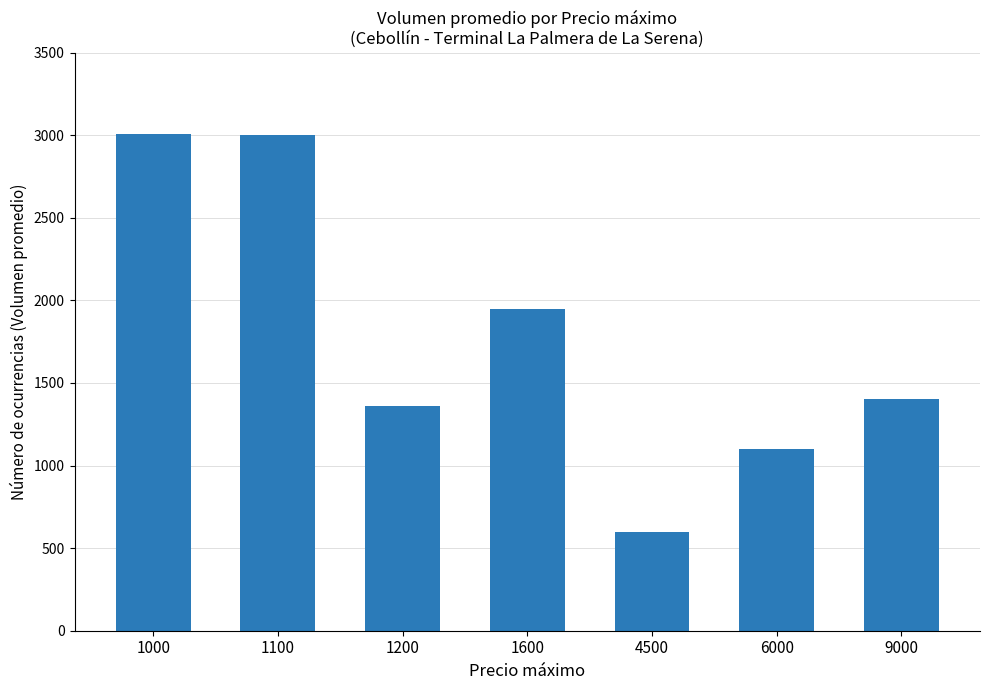

What is the difference between the second highest and minimum values?

2400